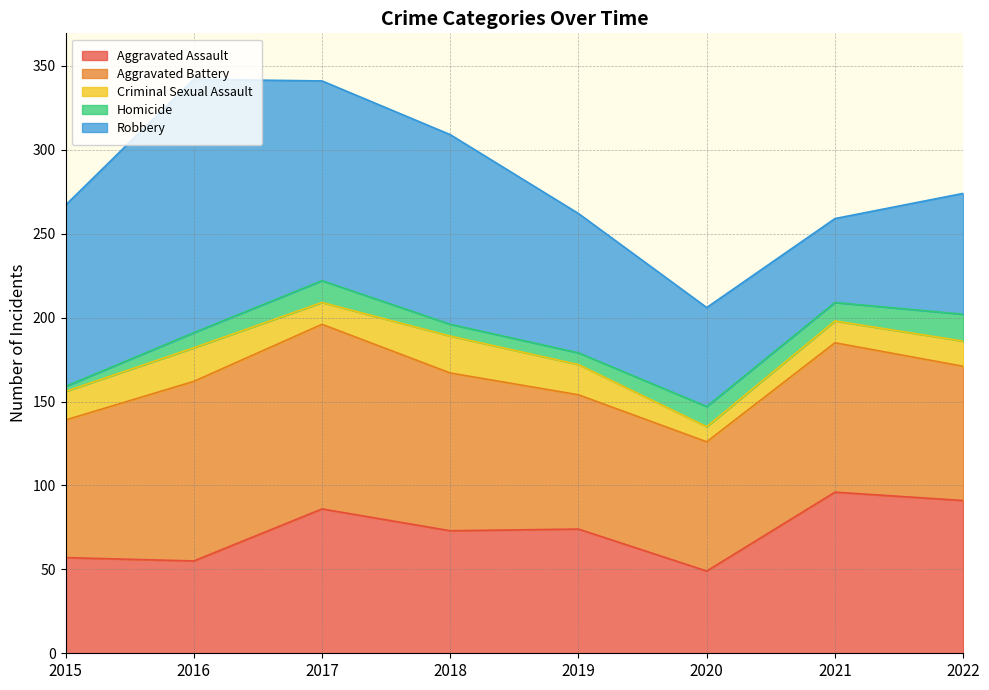

How many interior local valleys does the Aggravated Assault series have?

3